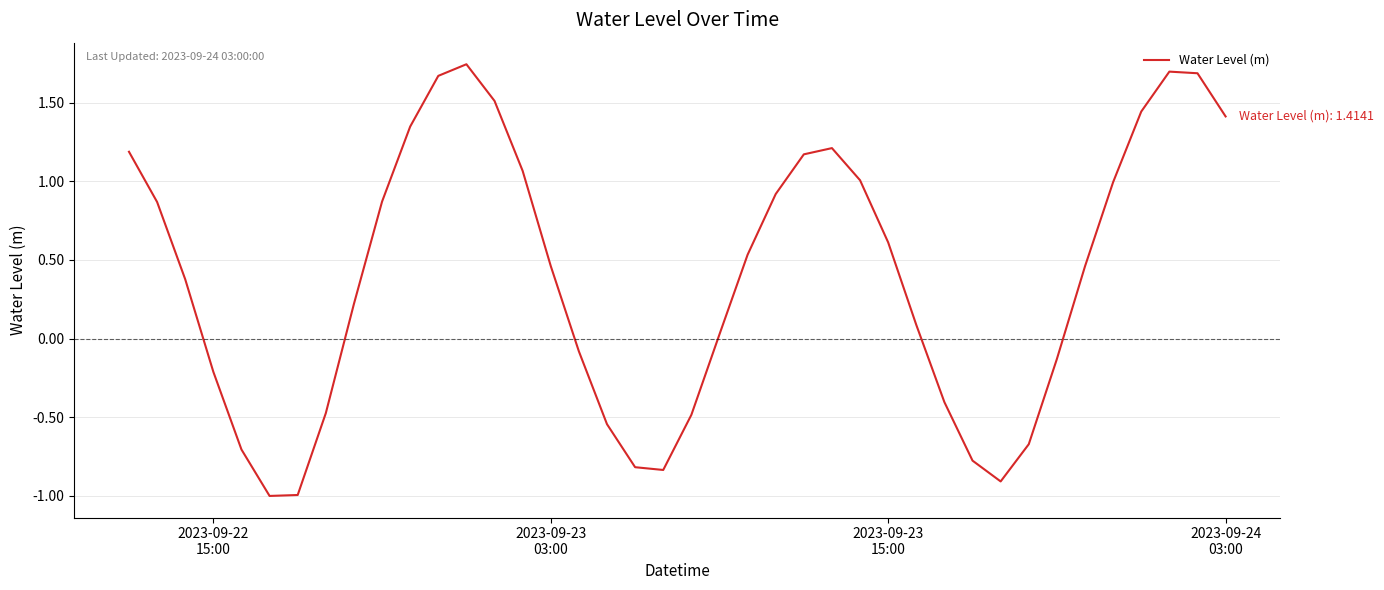

What is the smallest value displayed?

-1.0